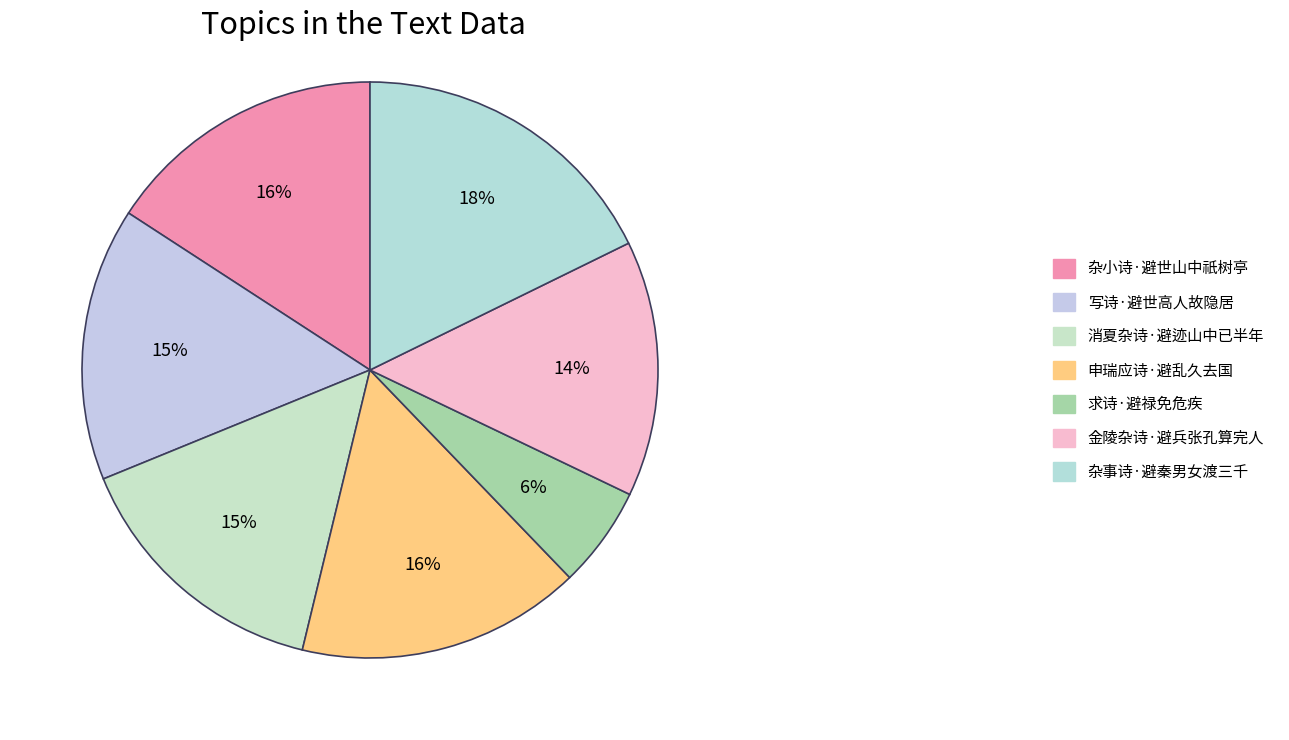

Does any single category account for the majority?

No